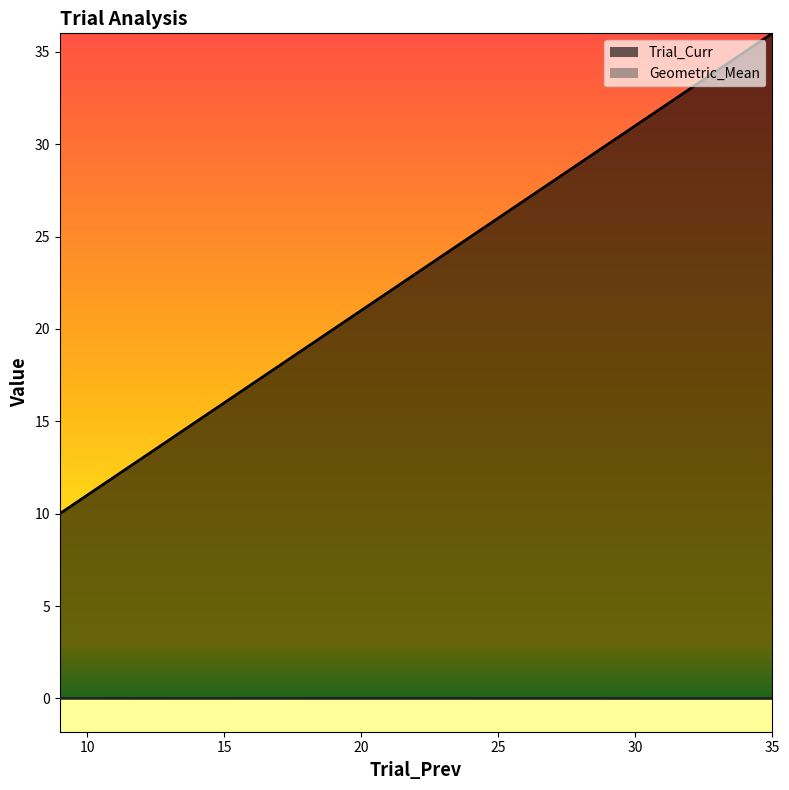

True or false: Trial_Curr has more than 2 interior local peaks.

False